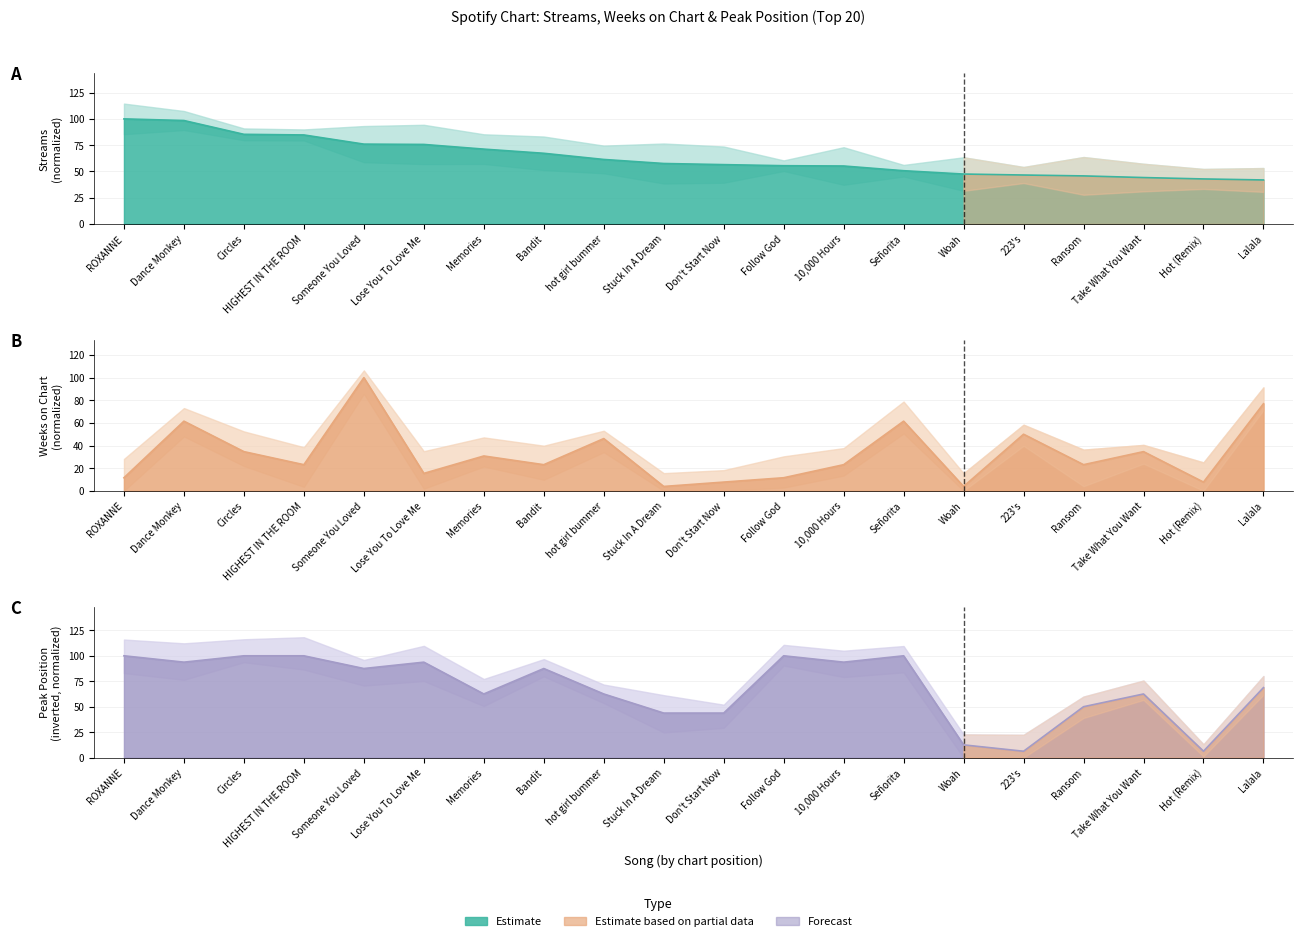

Is it true that streams equals 54.1 at 2?

False